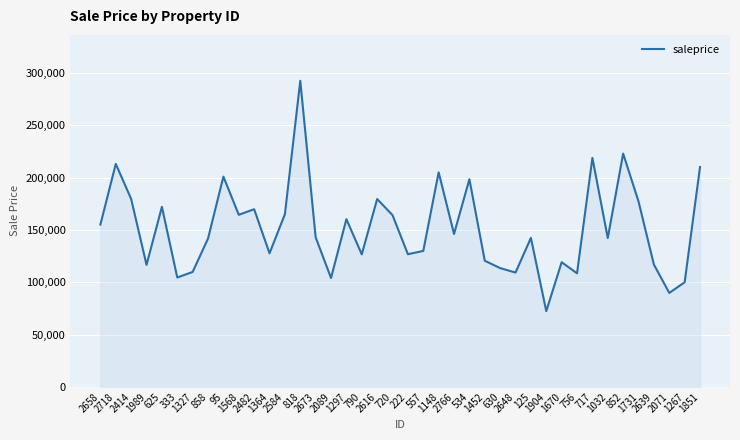

What is the minimum value shown in the chart?

72406.4